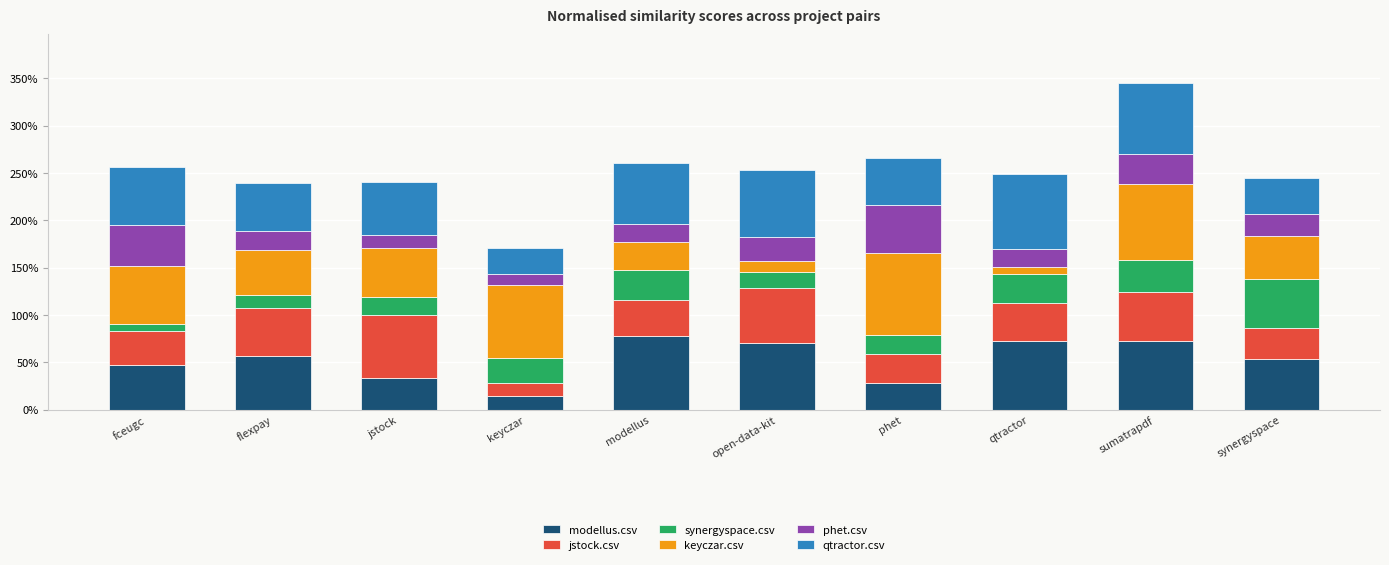

Rank the categories by phet.csv value from highest to lowest.

phet, fceugc, sumatrapdf, open-data-kit, synergyspace, flexpay, modellus, qtractor, jstock, keyczar